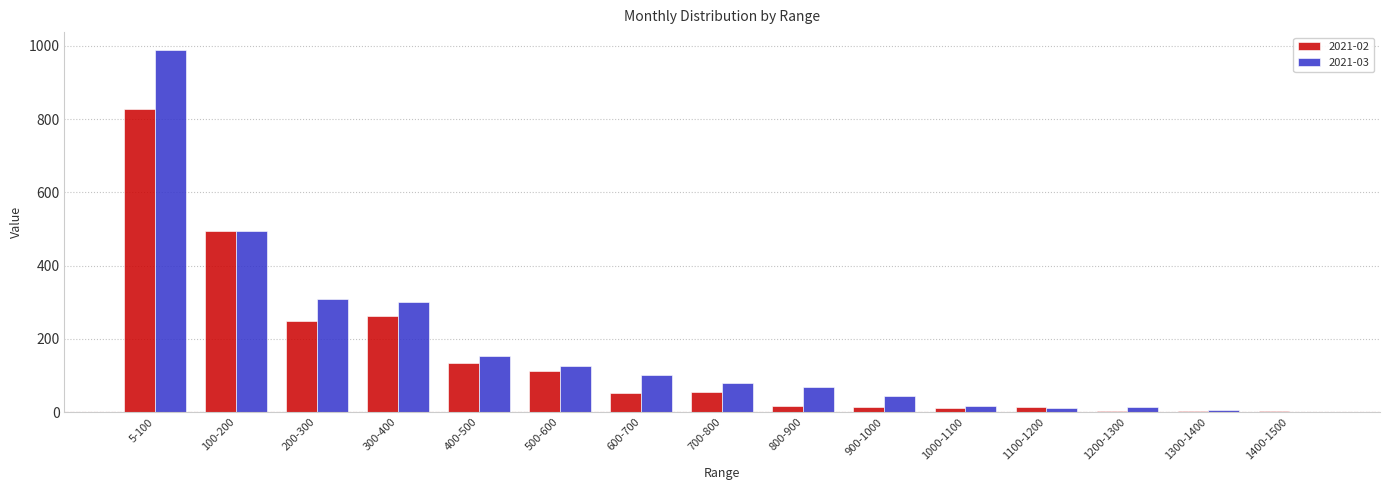

What is the difference between the 2021-02 values at 100-200 and 900-1000?

480.9